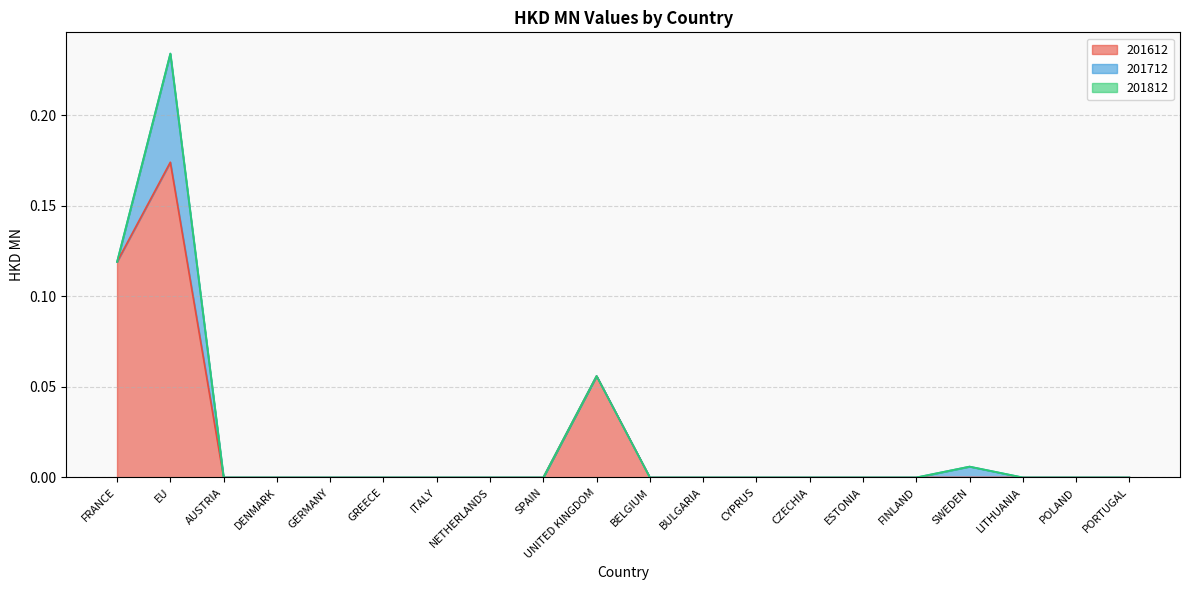

At which category is the sum across all series the highest?

EU